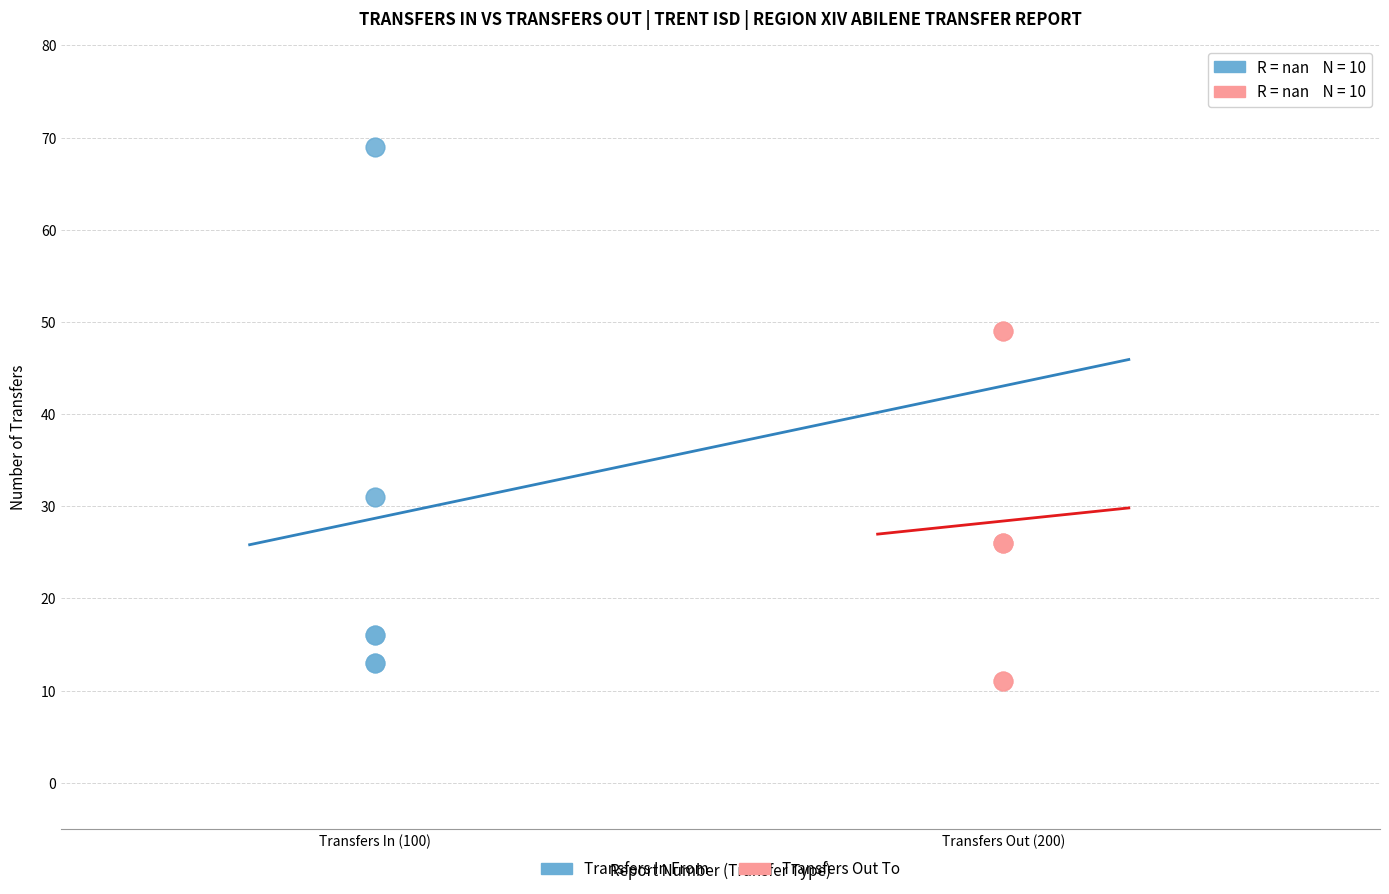

Which series has the widest spread of Y values?

Transfers In From